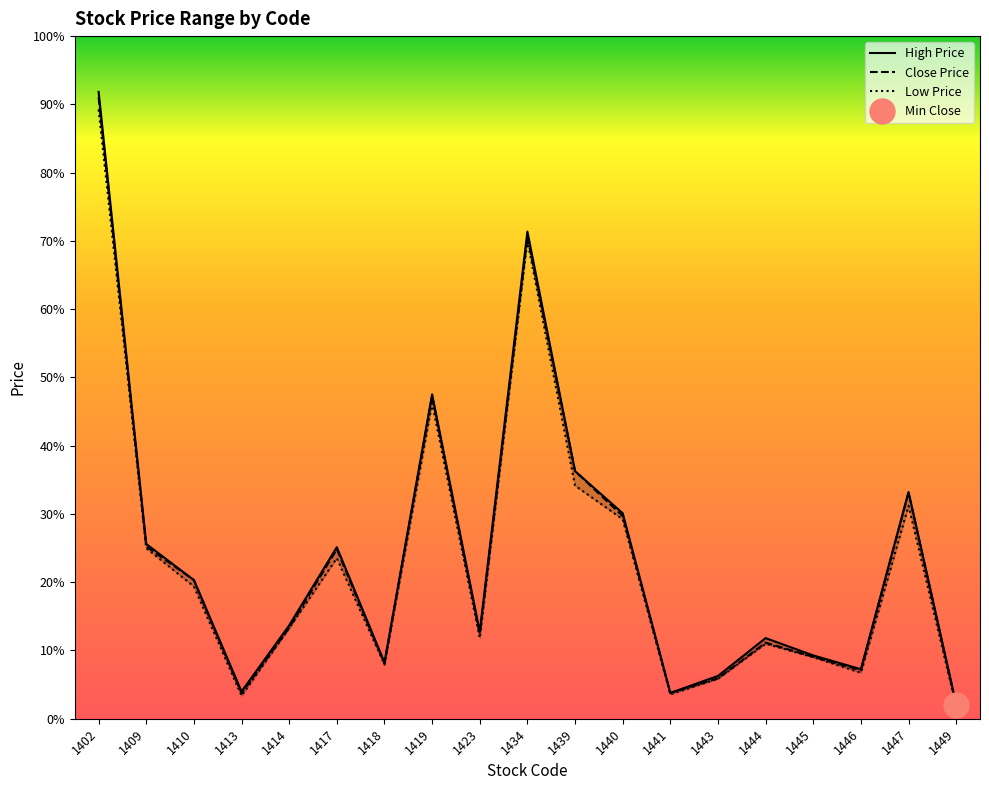

What is the smallest value displayed?

2.3